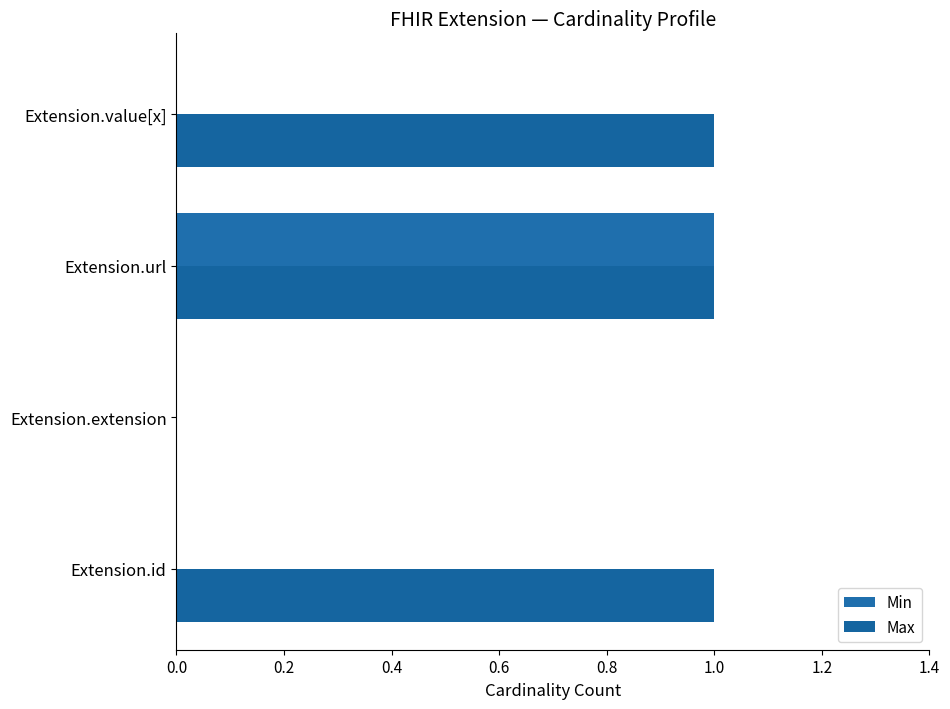

What is the greatest value displayed?

1